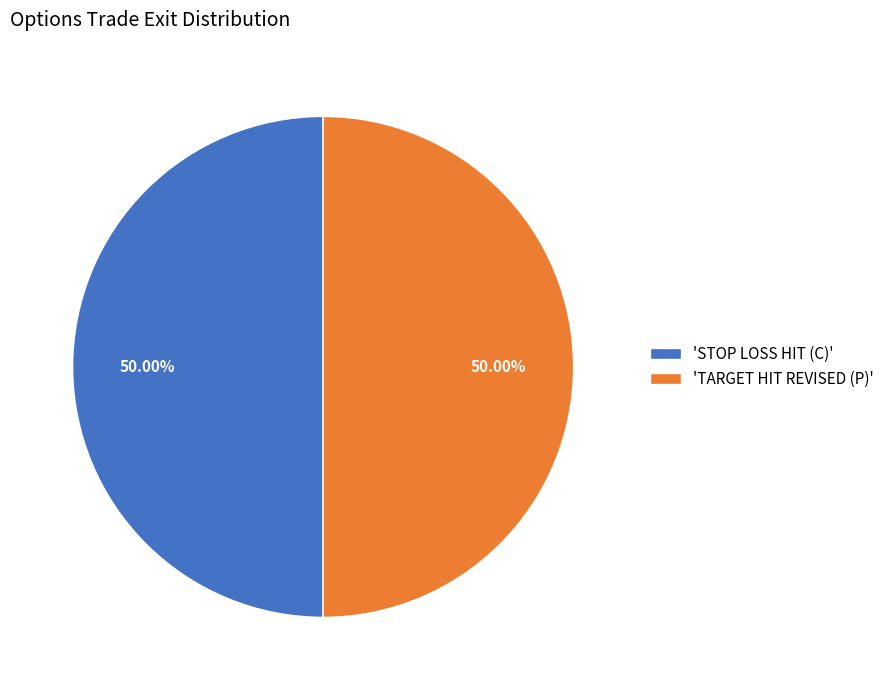

To the nearest percent, what is the difference between the largest and smallest slice percentages?

0%